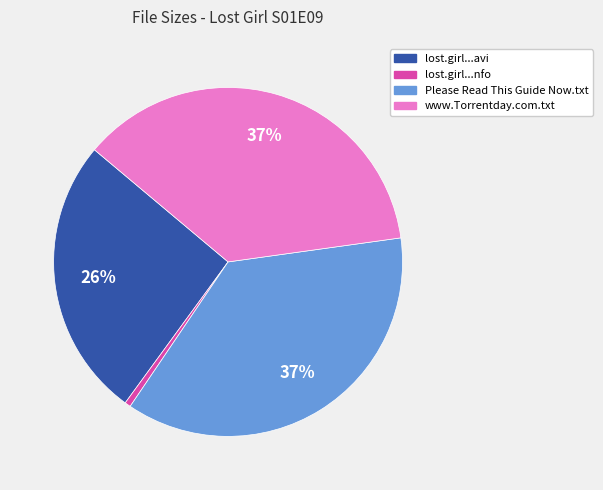

To the nearest percent, what is the average slice percentage?

25%